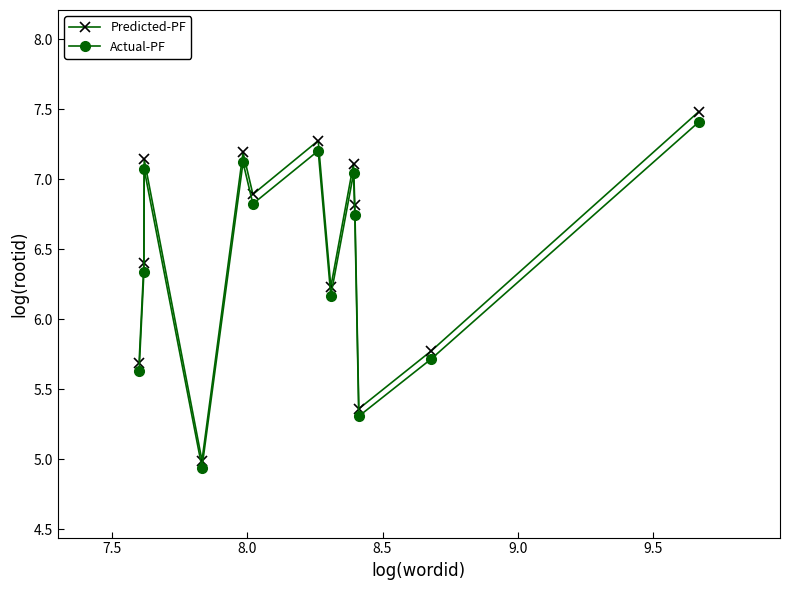

Which series has the widest spread of values?

Predicted-PF